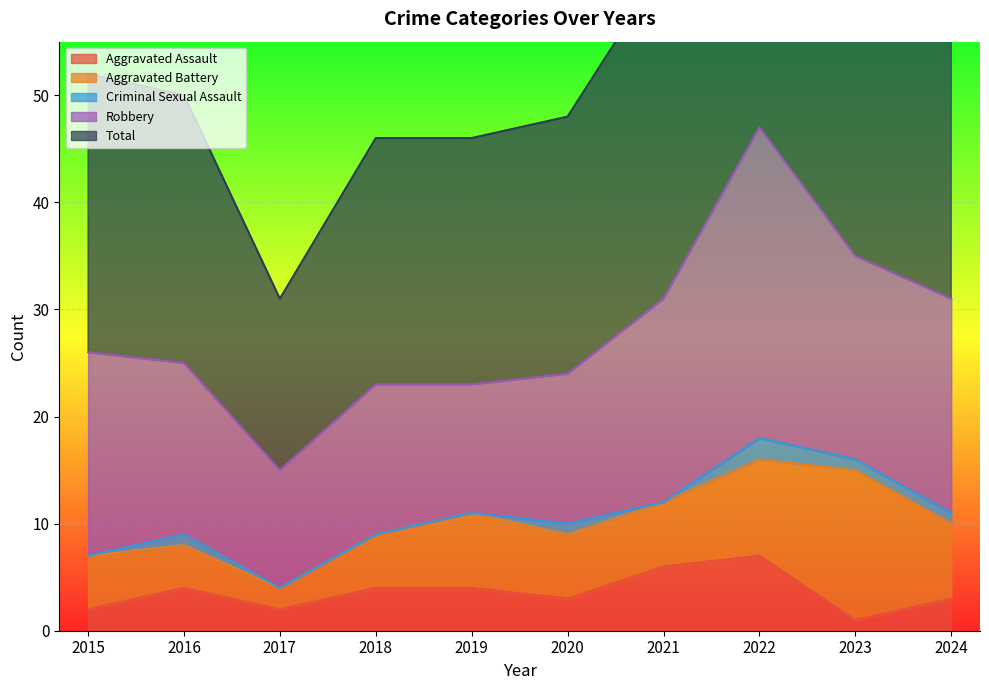

What value does the Aggravated Battery series have at 2015?

5